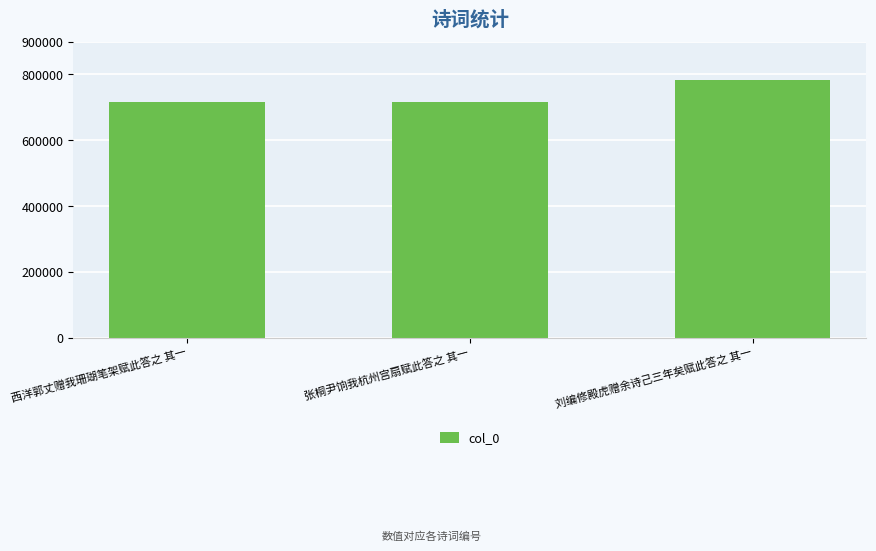

What is the label of the 3rd bar from the right?

西洋郭丈赠我珊瑚笔架赋此答之 其一